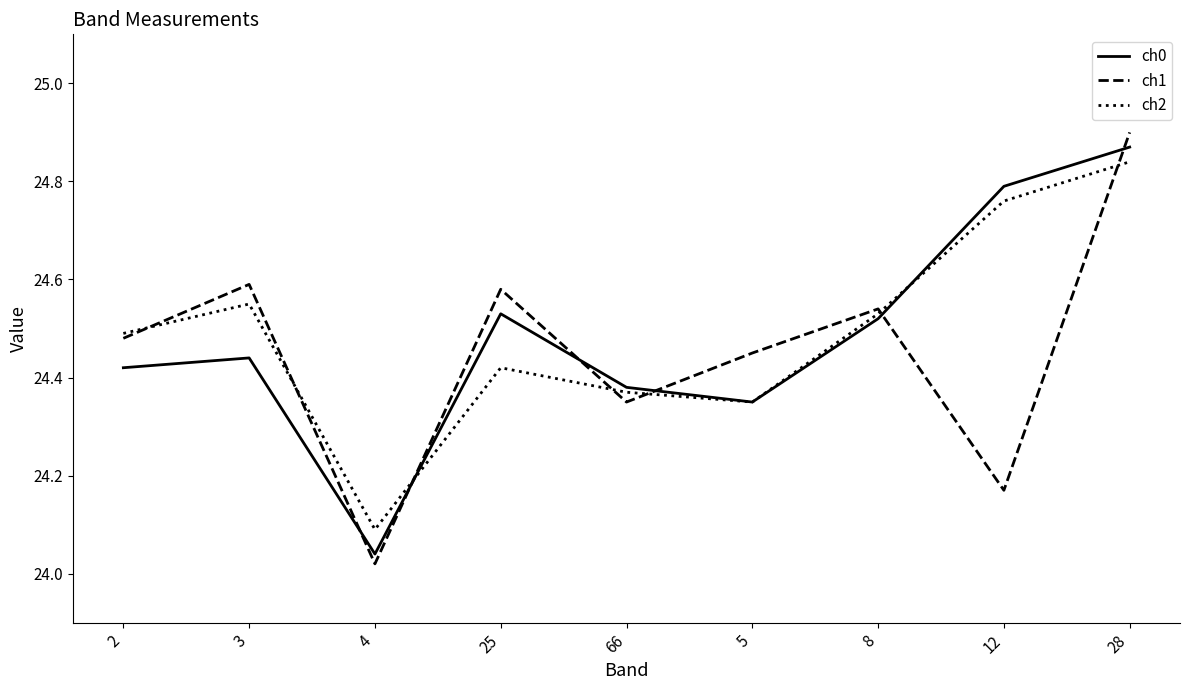

The value of ch2 at 4 is 24.1. True or false?

True